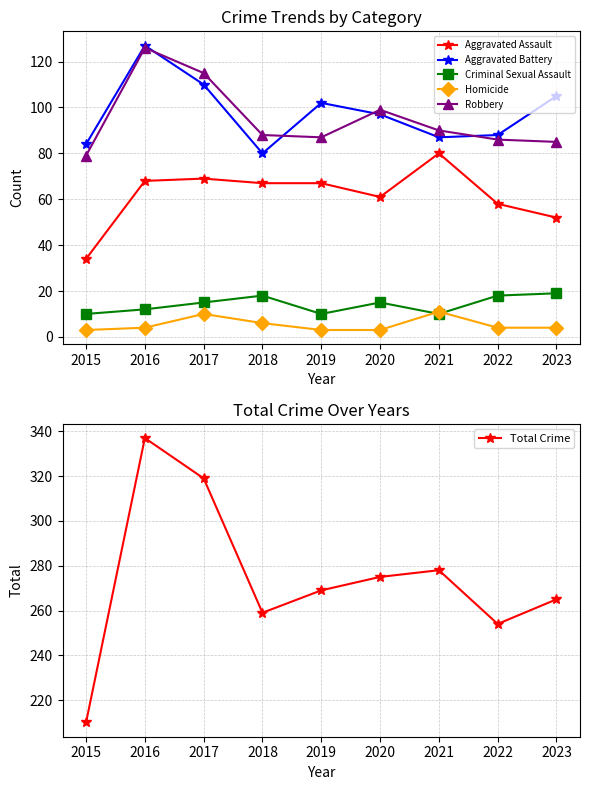

At which label is Aggravated Battery closest to 103?

2019